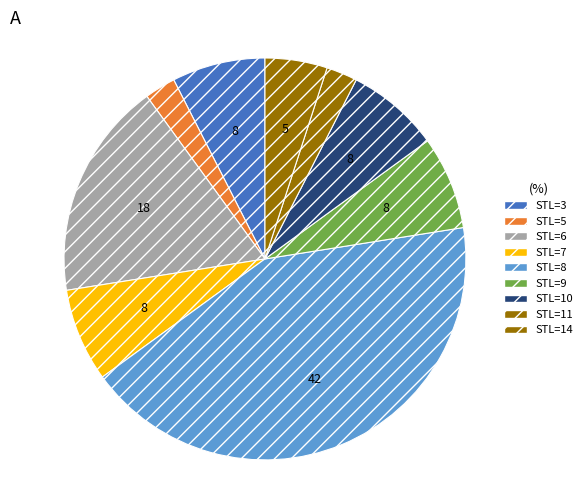

How many slices are in this pie chart?

9